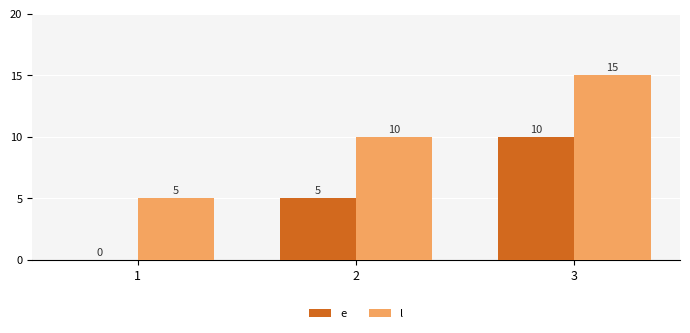

What is the sum of the e values at 3 and 1?

10